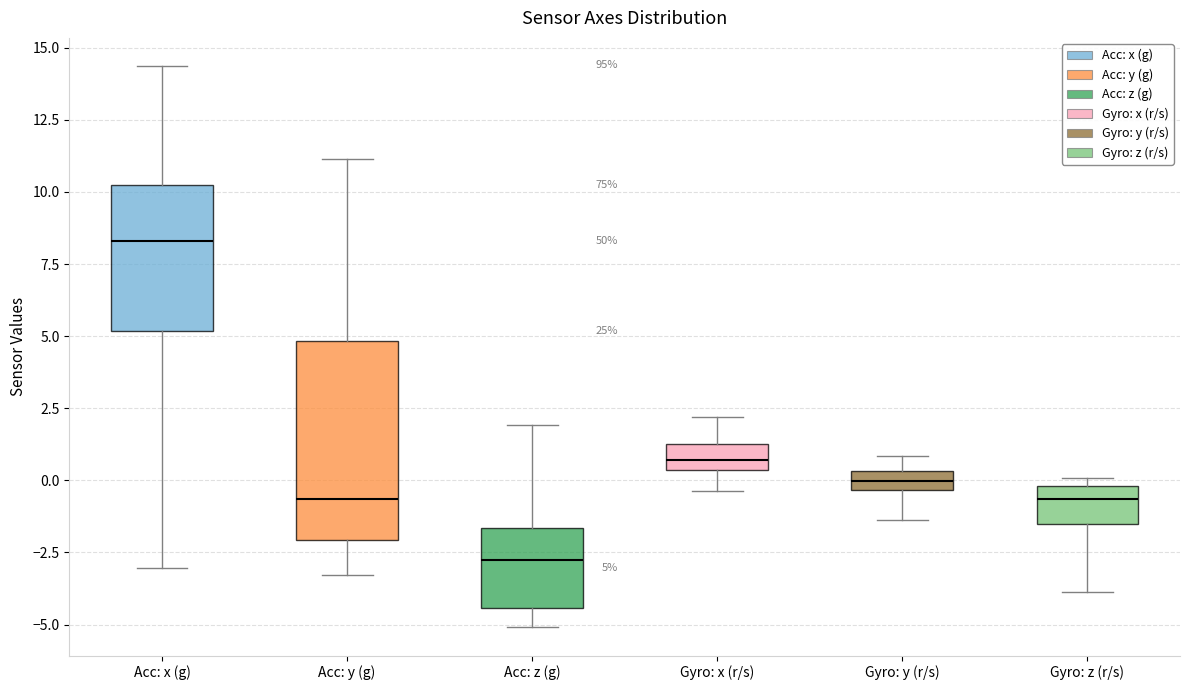

Comparing the boxes themselves (not the whiskers), which one is the tallest?

Acc: y (g)